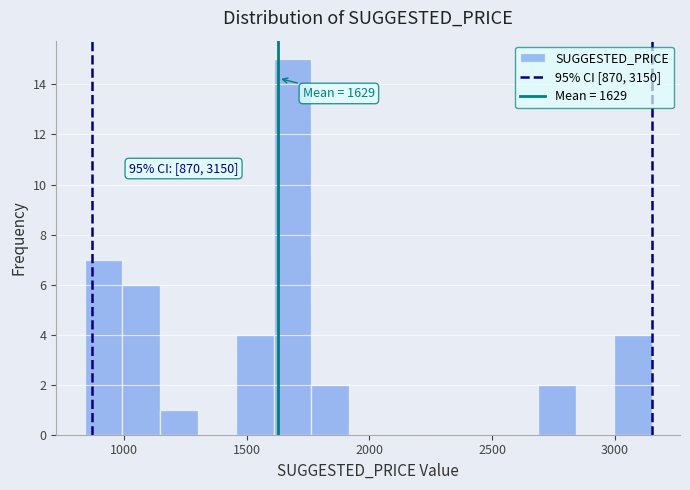

Read against the x-axis, roughly where is the centre of the tallest bar?

1700